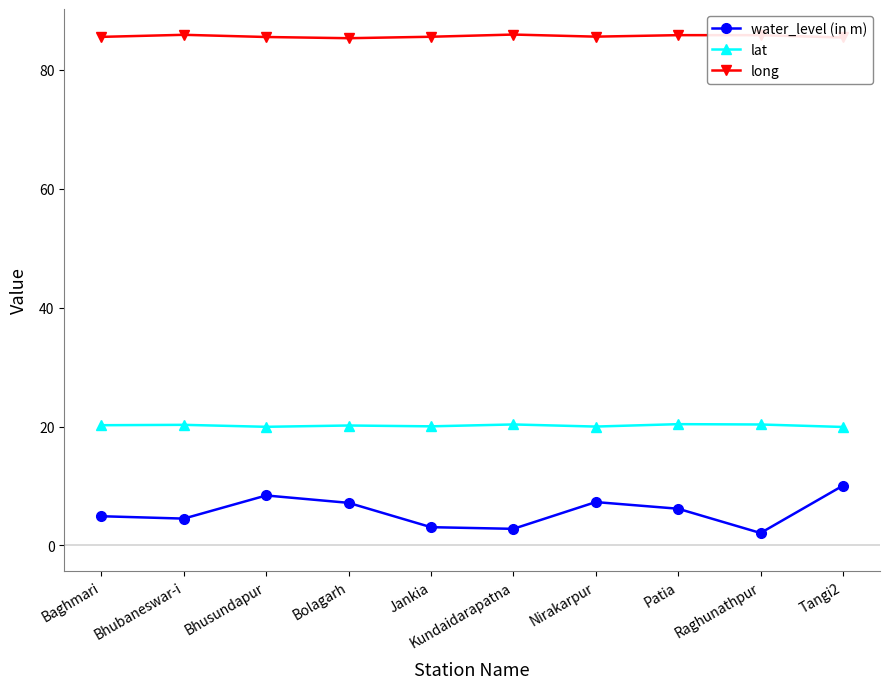

What is the average value of the water_level (in m) series?

5.7